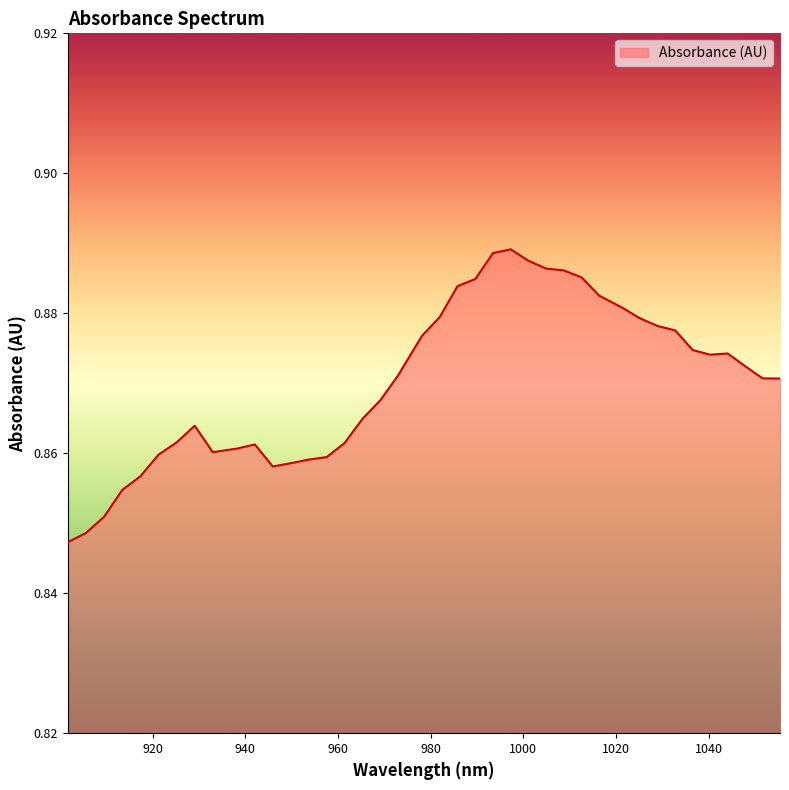

True or false: the data has more than 2 interior local peaks.

True